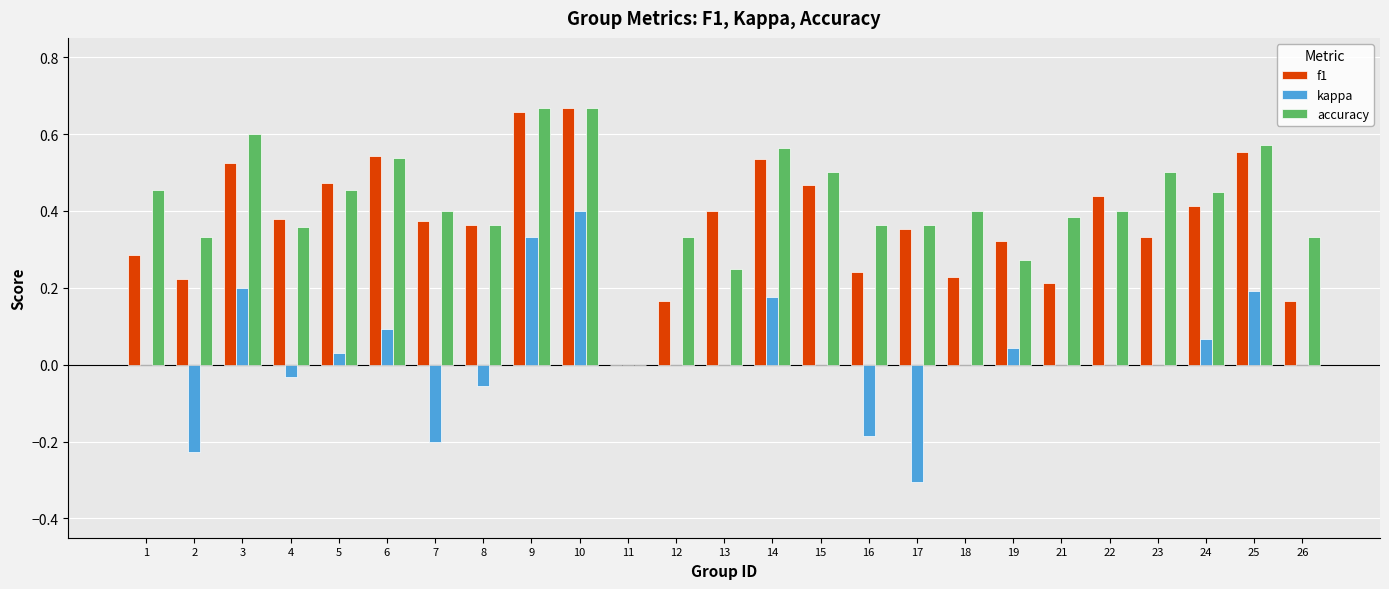

What is the sum of all accuracy values?

10.5